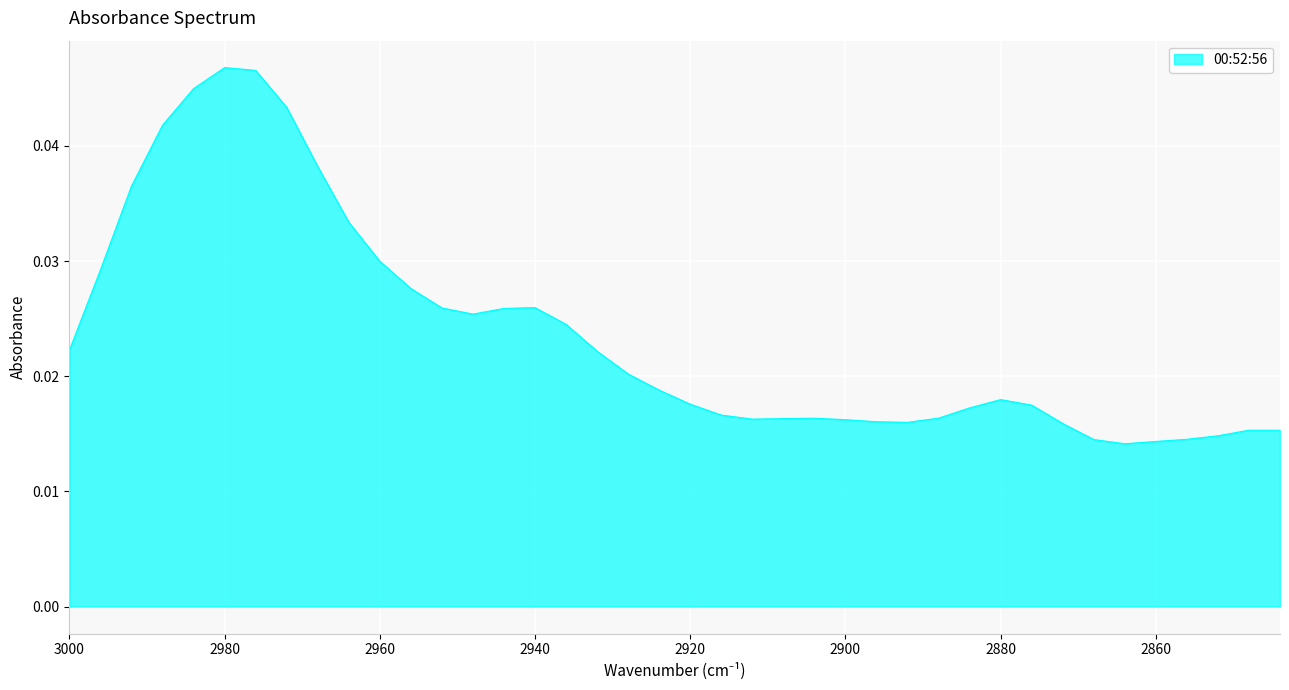

How many distinct data groups are displayed?

1